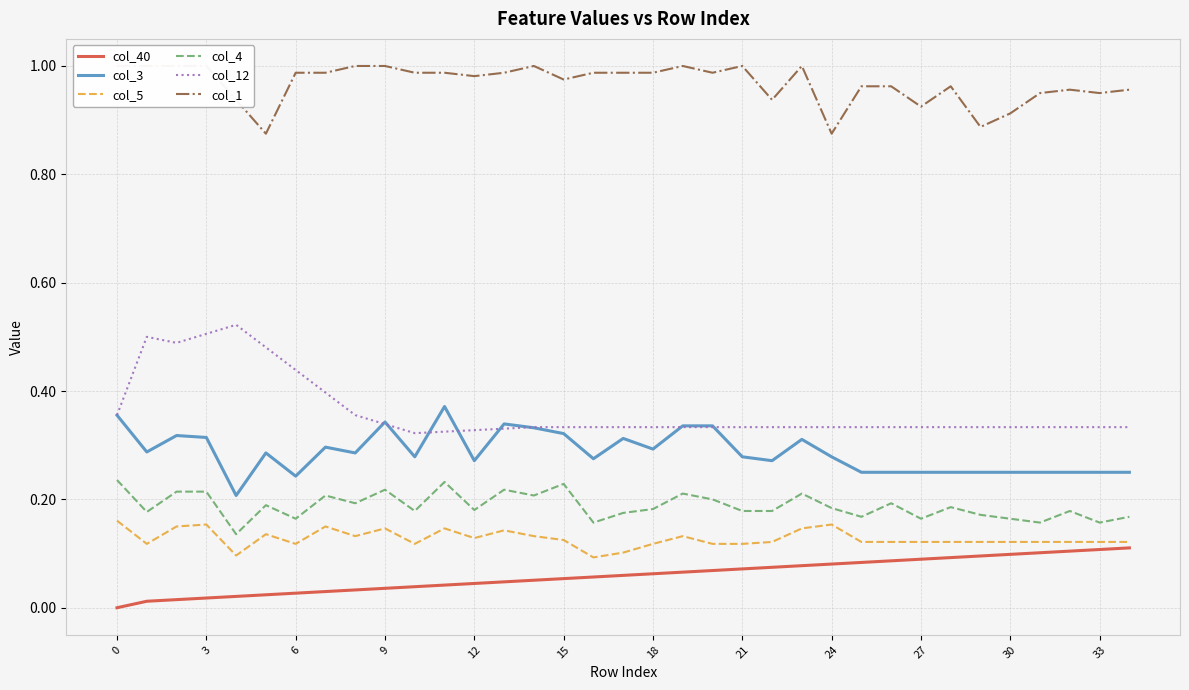

Between 0 and 13, which is larger?

13